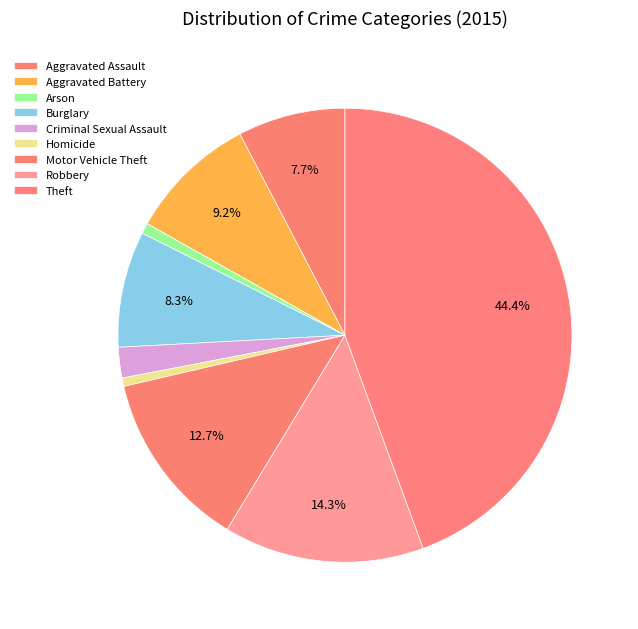

To the nearest percent, what percentage of the pie is Robbery?

14%